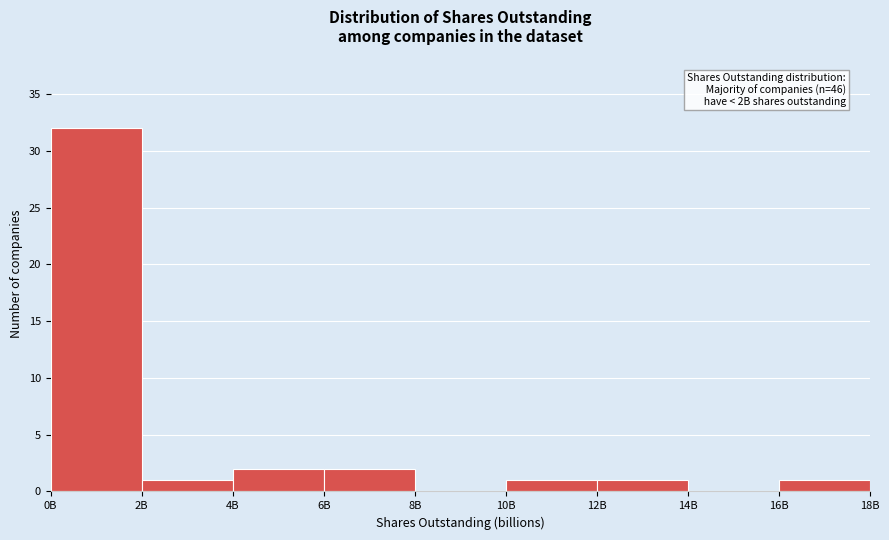

Reading left to right, what are all the values shown in this chart?

0B=32	2B=1	4B=2	6B=2	8B=0	10B=1	12B=1	14B=0	16B=1